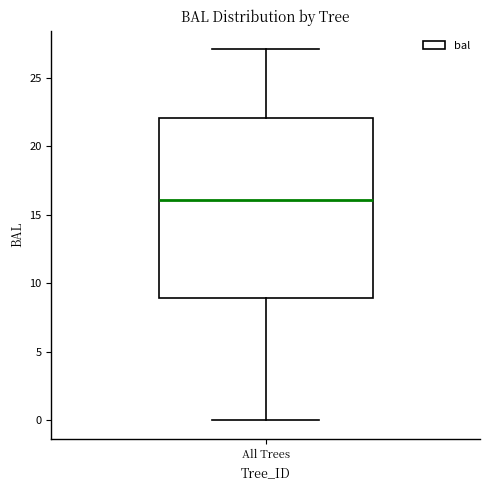

Where does the median line of the box for All Trees sit on the y-axis? The values are not printed on the chart, so give them approximately, as read against the axis.

16